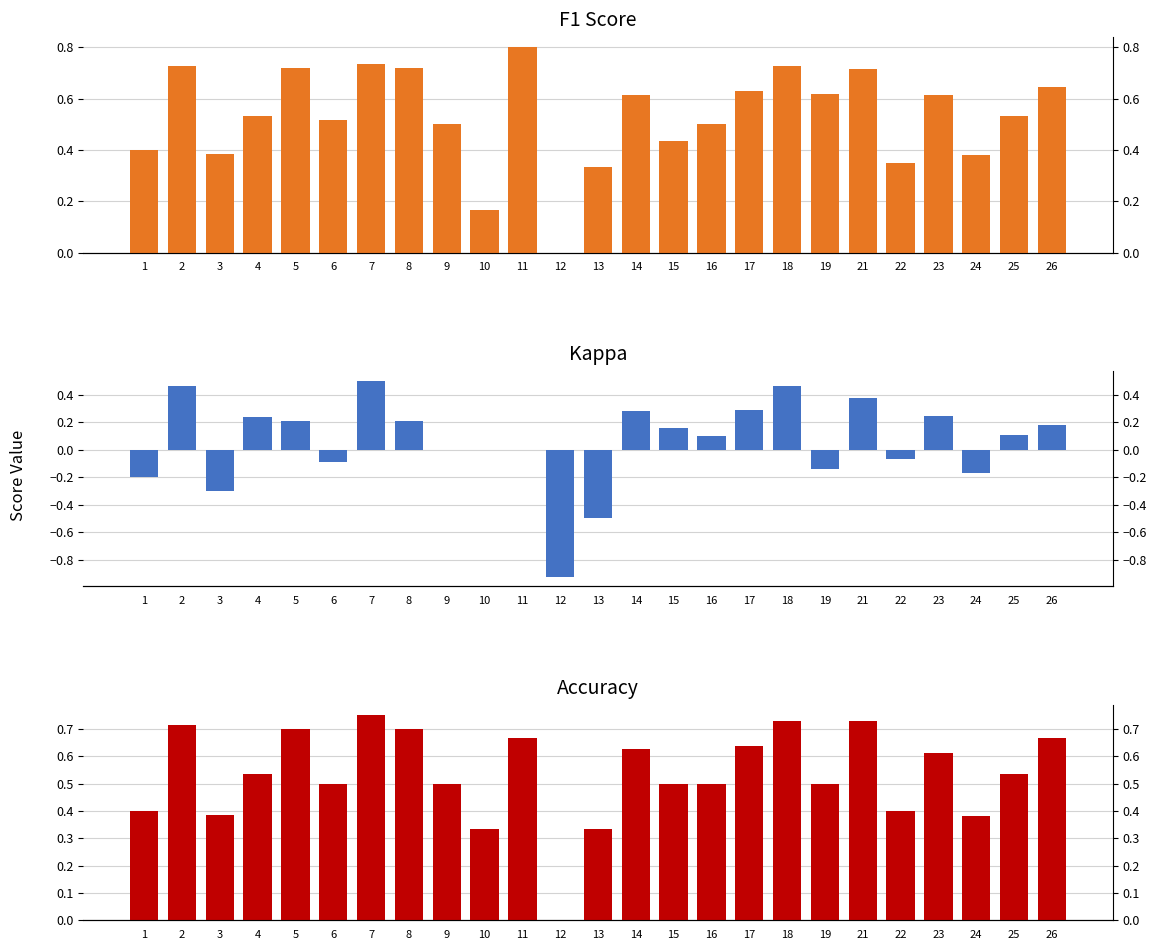

What are all the series names shown in the legend?

F1 Score, Kappa, Accuracy